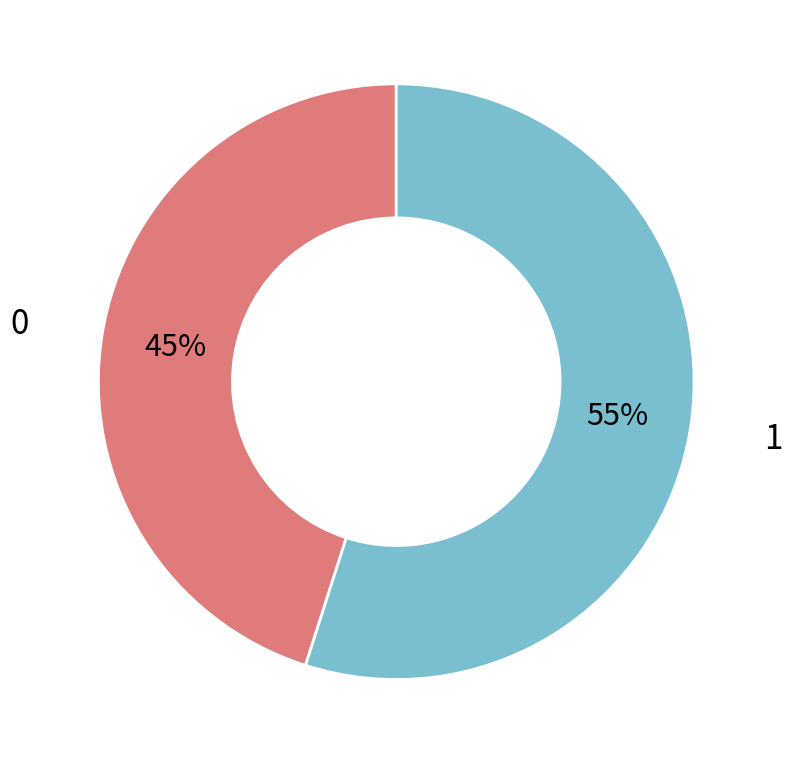

To the nearest percent, what is the average slice percentage?

50%